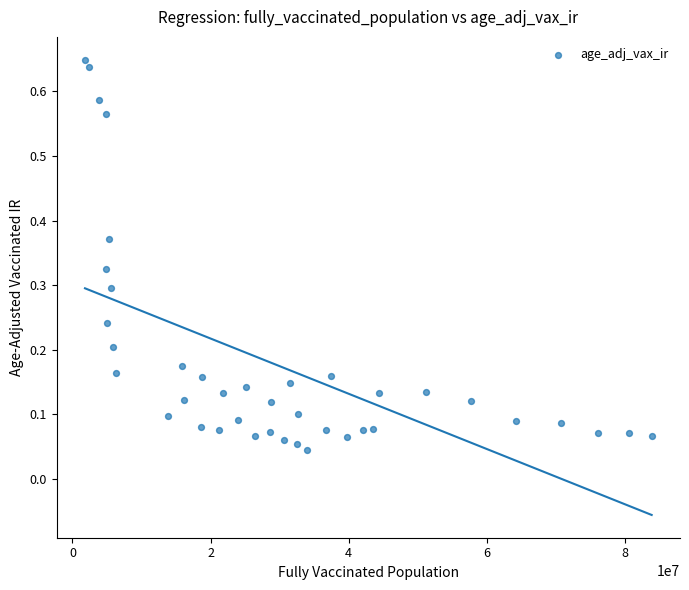

How many data points are displayed?

40